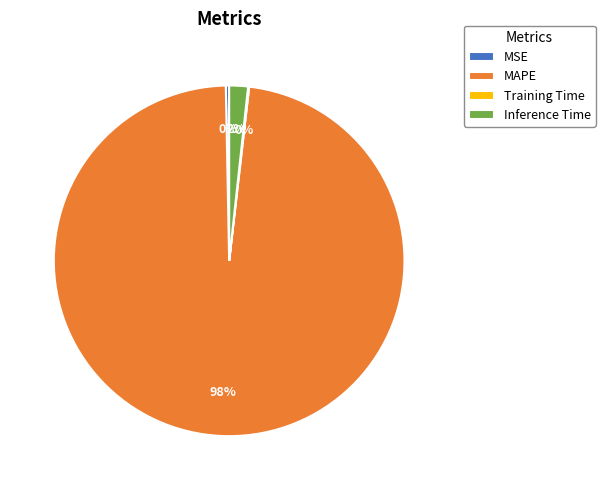

To the nearest percent, what portion does MAPE represent?

98%